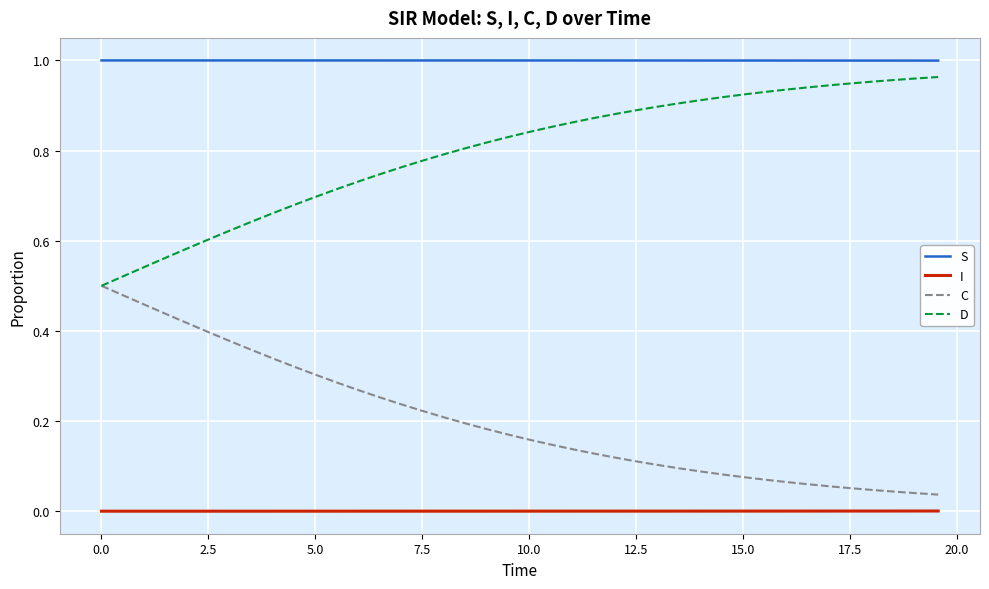

Rank the series by their average value, from highest to lowest.

S, D, C, I